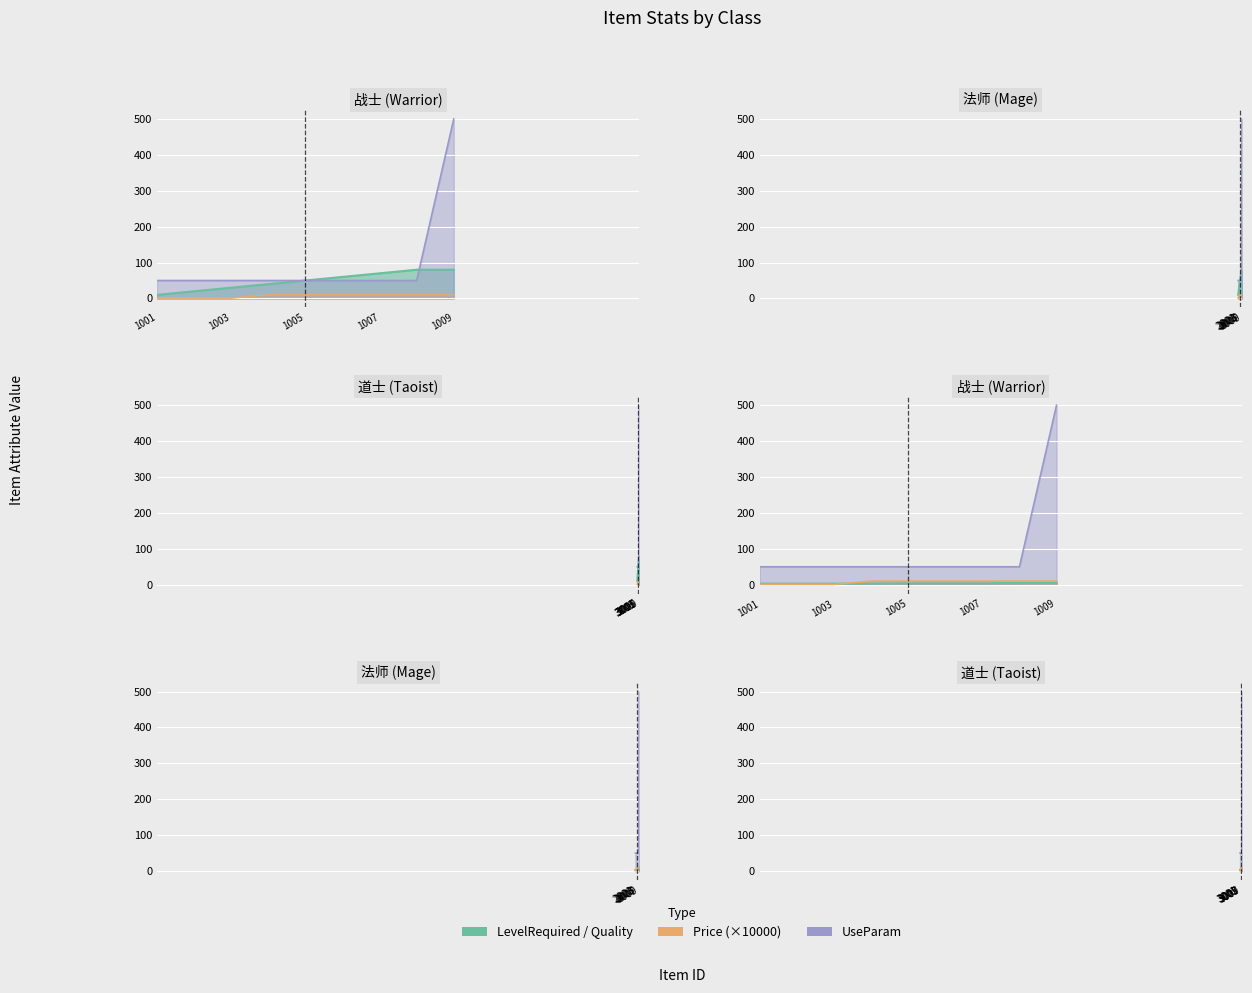

What is the highest value of the UseParam series?

500